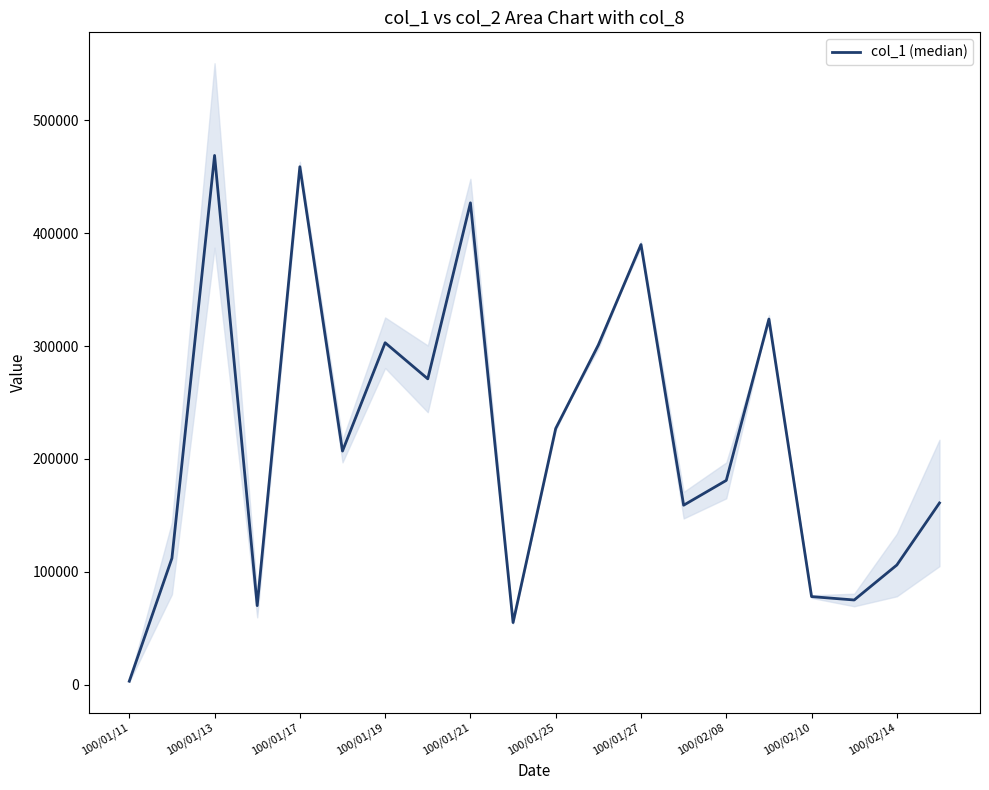

The chart shows a value of 390000 at 100/01/27. True or false?

True